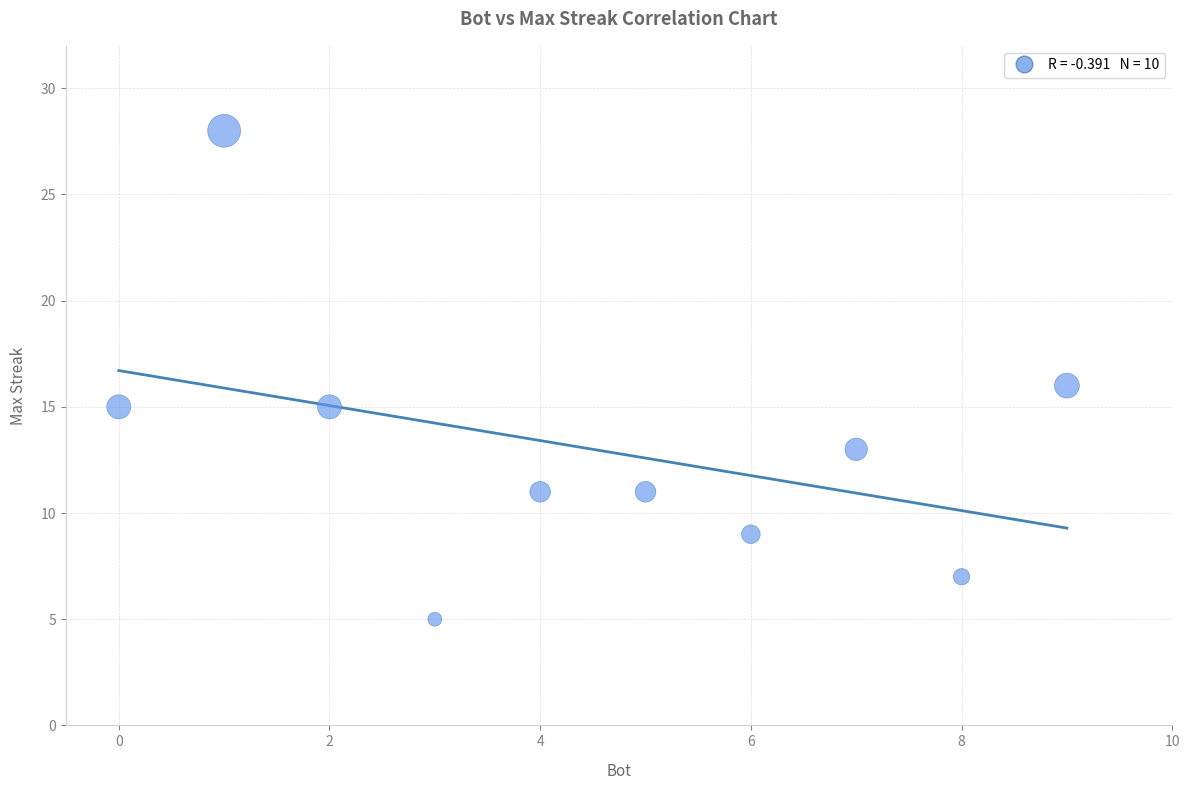

What is the average Y value?

13